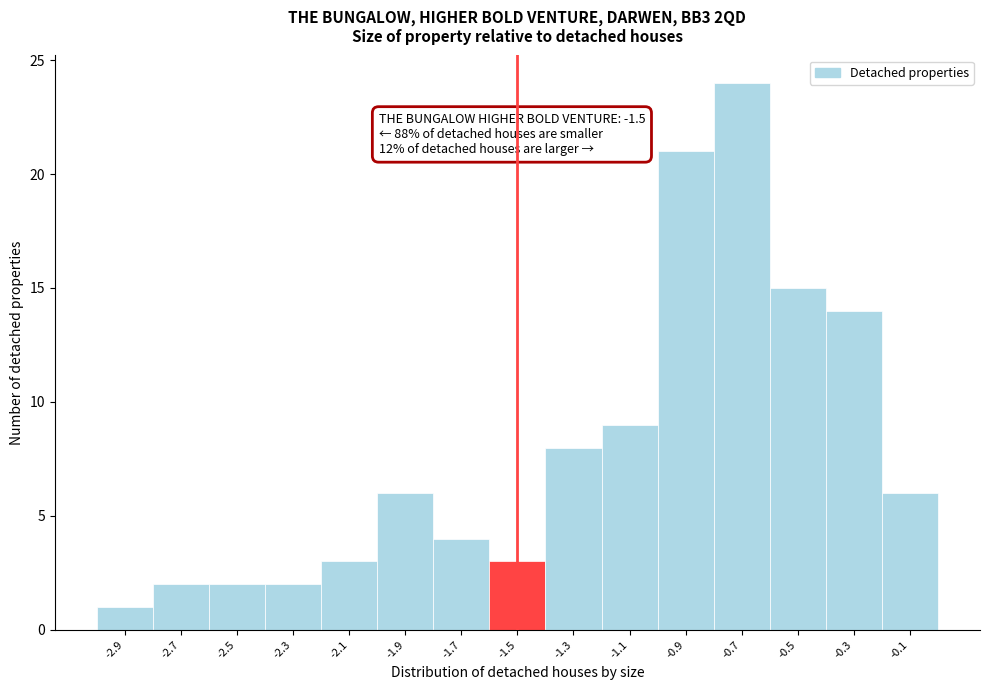

Over which range of the x-axis is the bar tallest?

-0.8 to -0.6